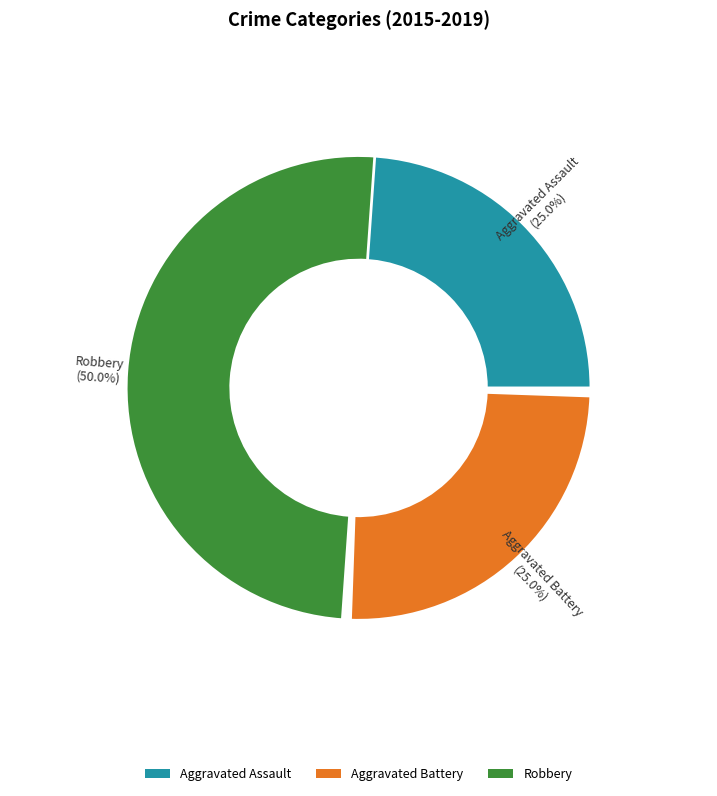

Is Aggravated Assault the majority of the pie?

No